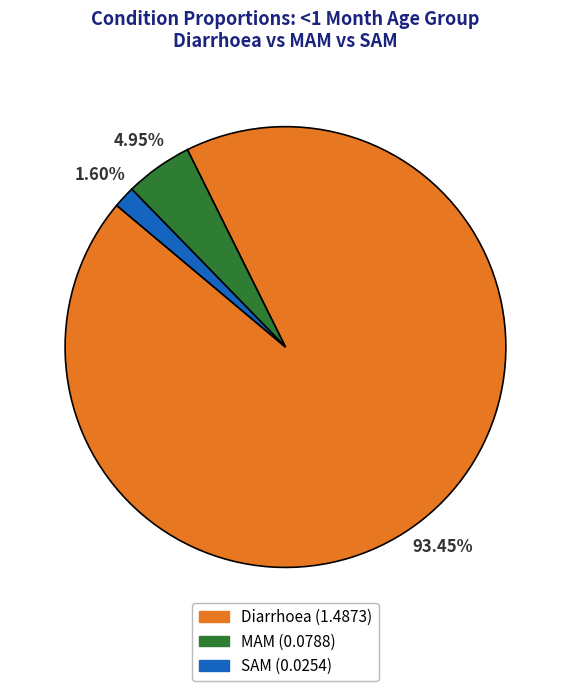

Between Diarrhoea and SAM, which is larger?

Diarrhoea